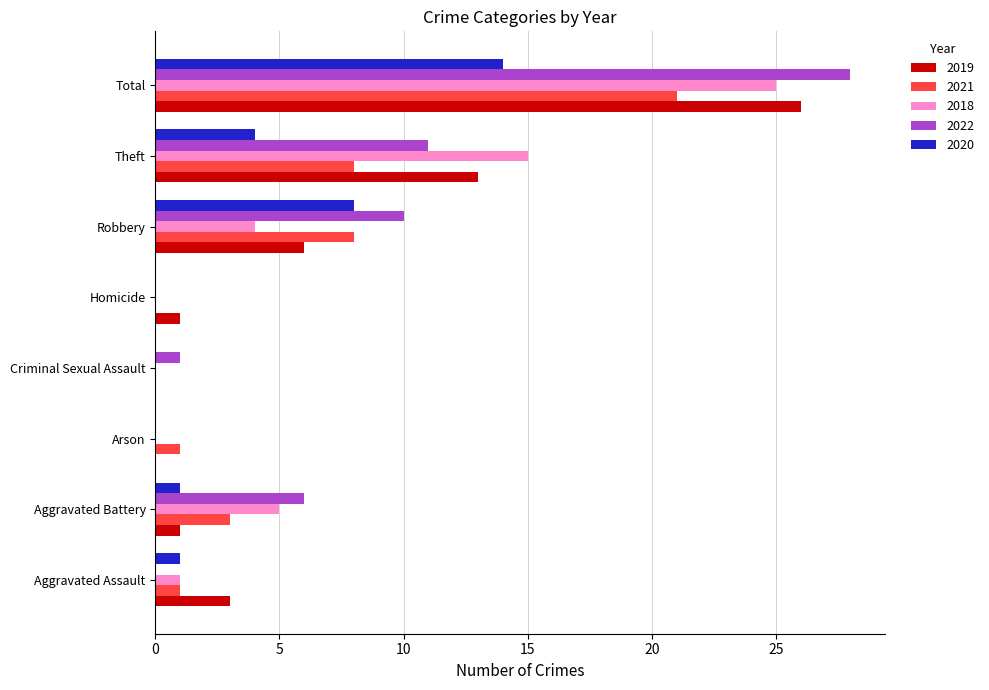

Between Aggravated Battery and Arson, which series saw the biggest shift?

2022